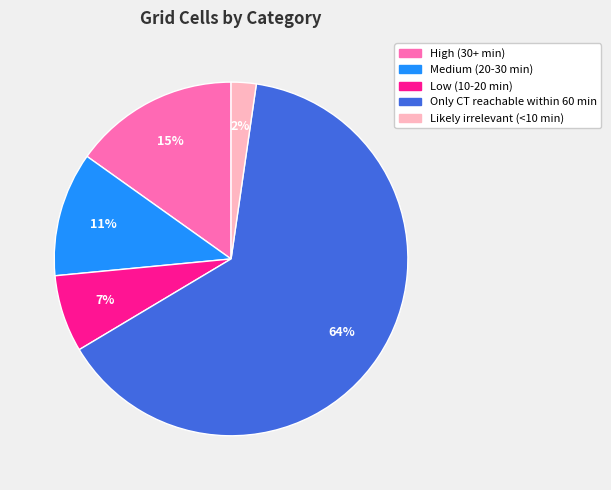

Count the number of slices in the pie.

5